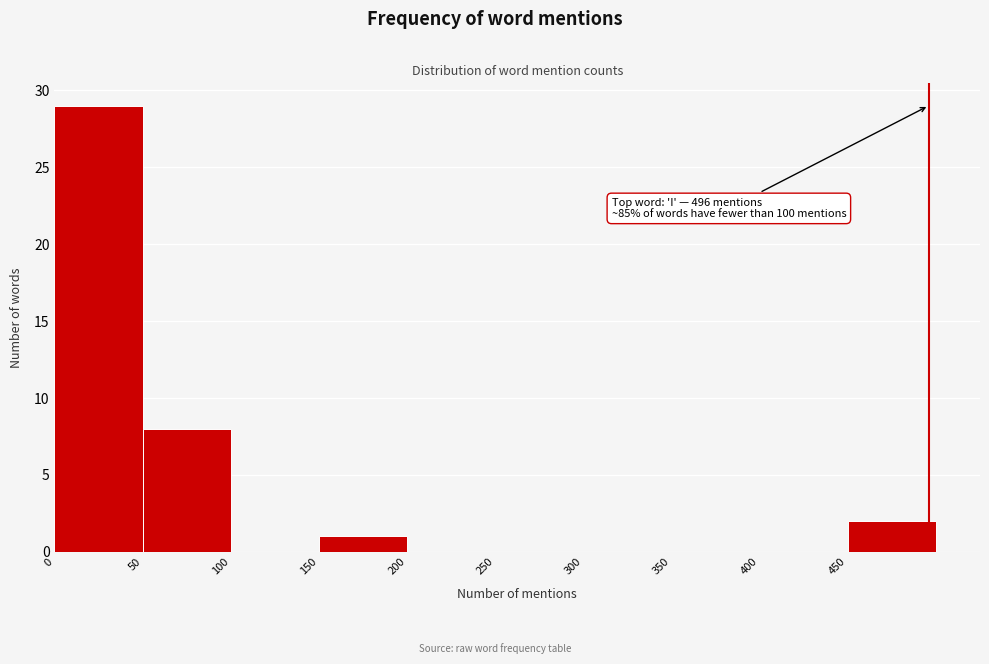

Which range on the x-axis has the tallest bar?

0 to 50